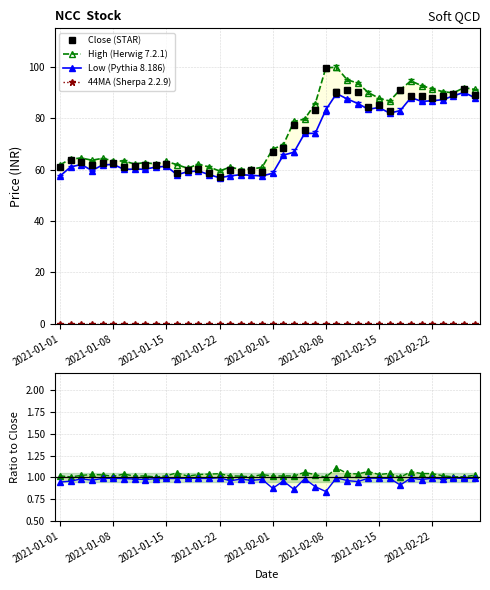

What position from the left is 14?

15